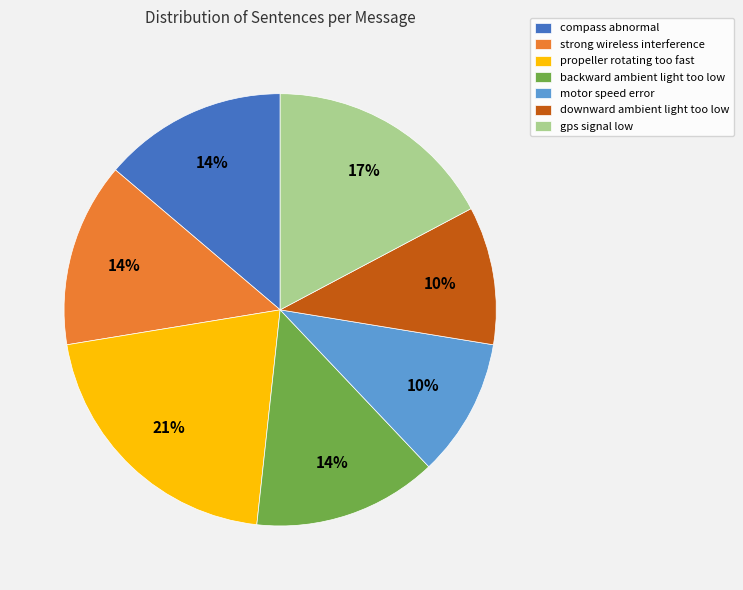

Combined, do gps signal low and motor speed error account for over 50%?

No